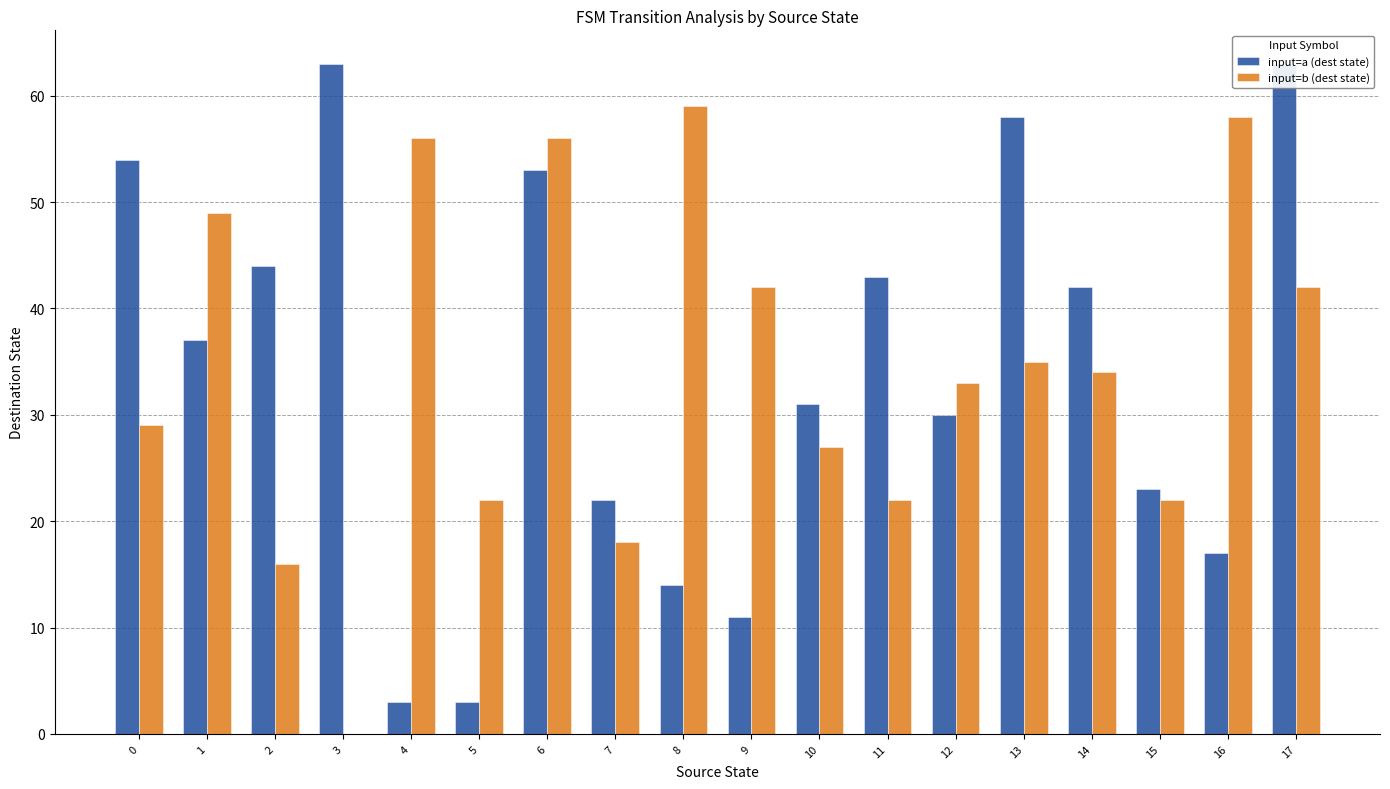

How many distinct data groups are displayed?

2